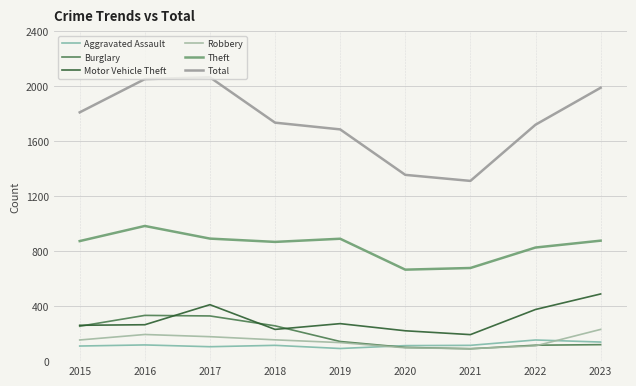

What is the value of the Theft point at the 4th from the left?

868